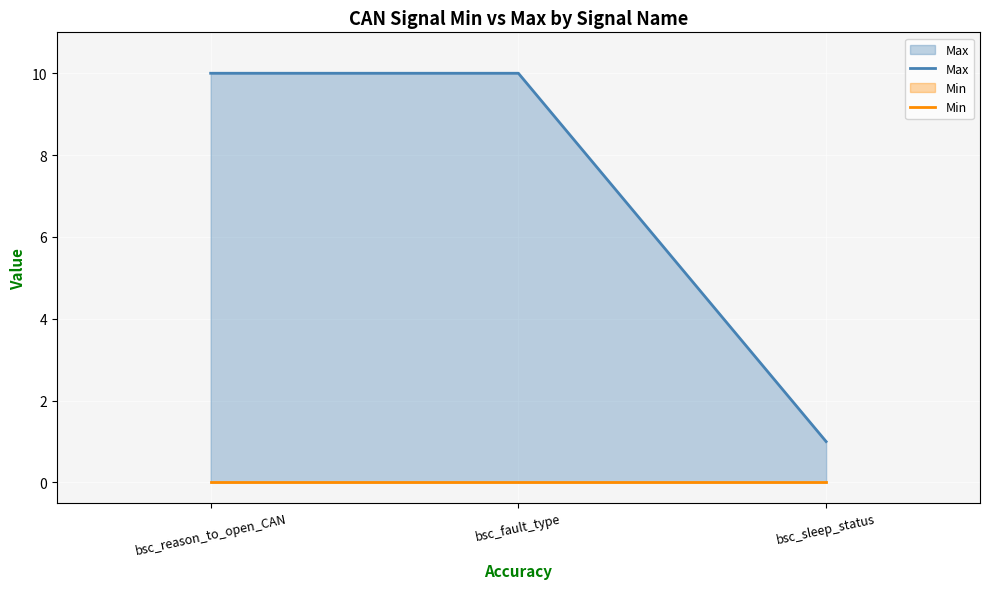

Count the number of data series in this chart.

2